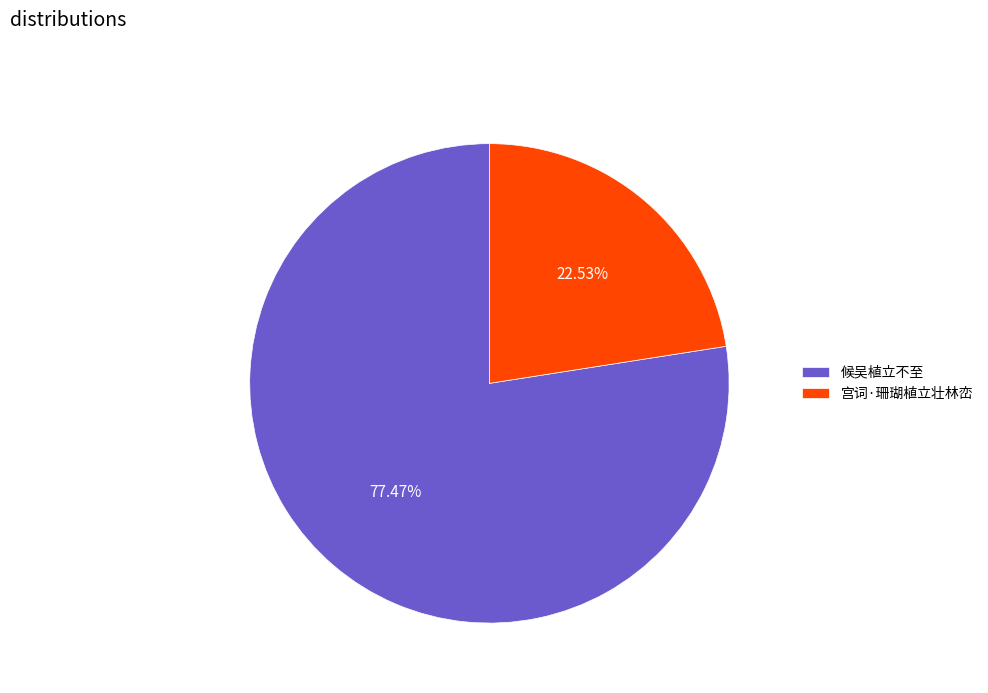

Approximately how many times larger is the value at 宫词·珊瑚植立壮林峦 compared to 候吴植立不至?

0.3